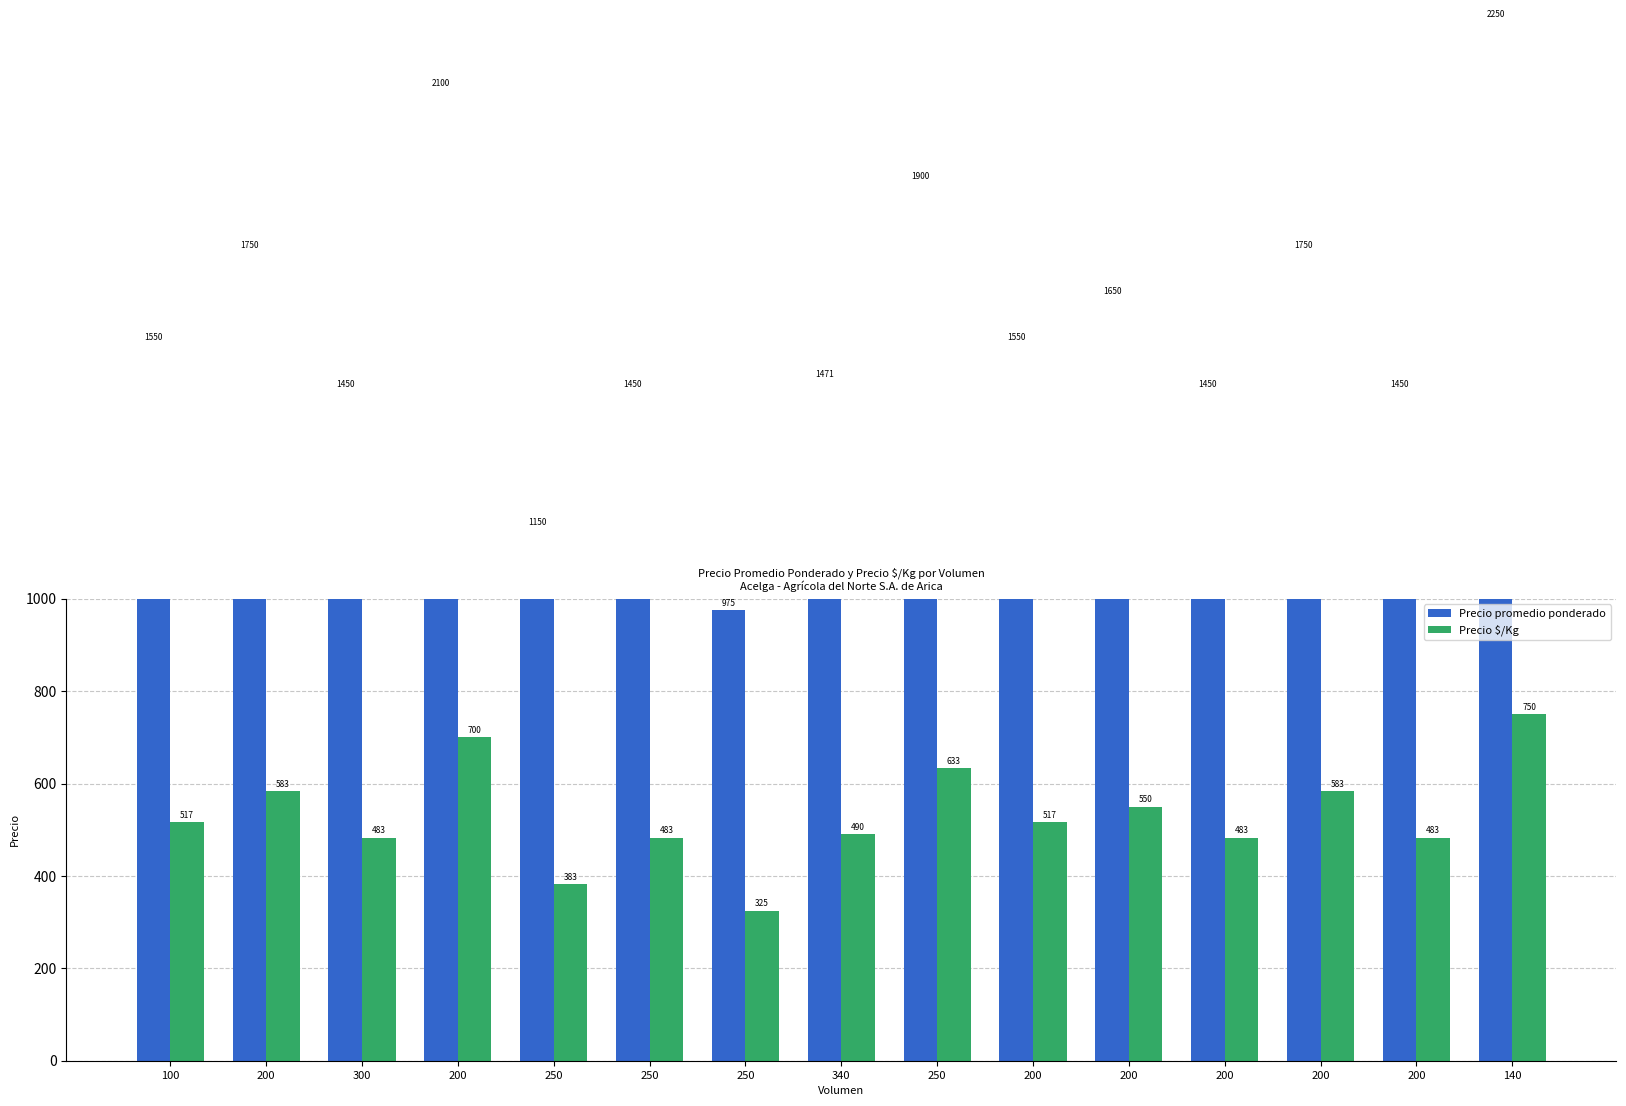

Is it true that Precio $/Kg equals 633 at 250?

True